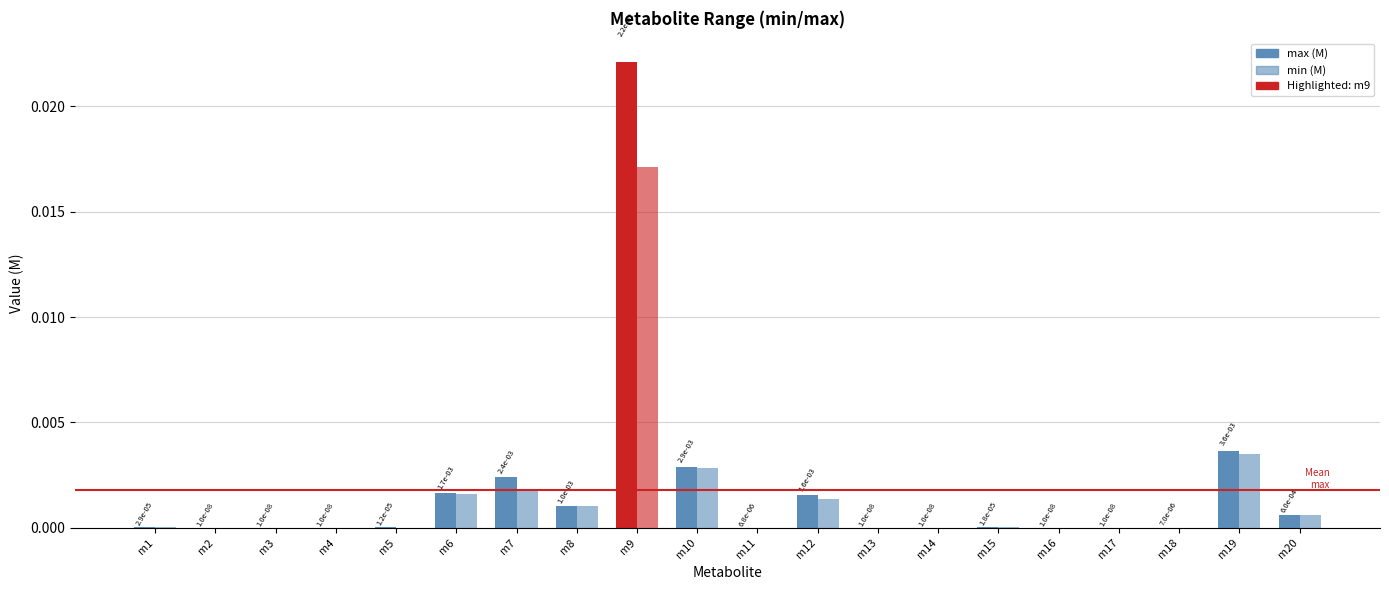

The max (M) series shows 0.0 at m8. True or false?

False